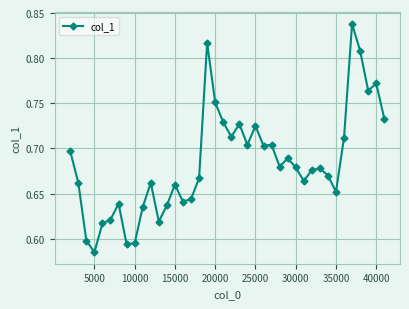

What is the difference between the maximum and minimum values?

0.3